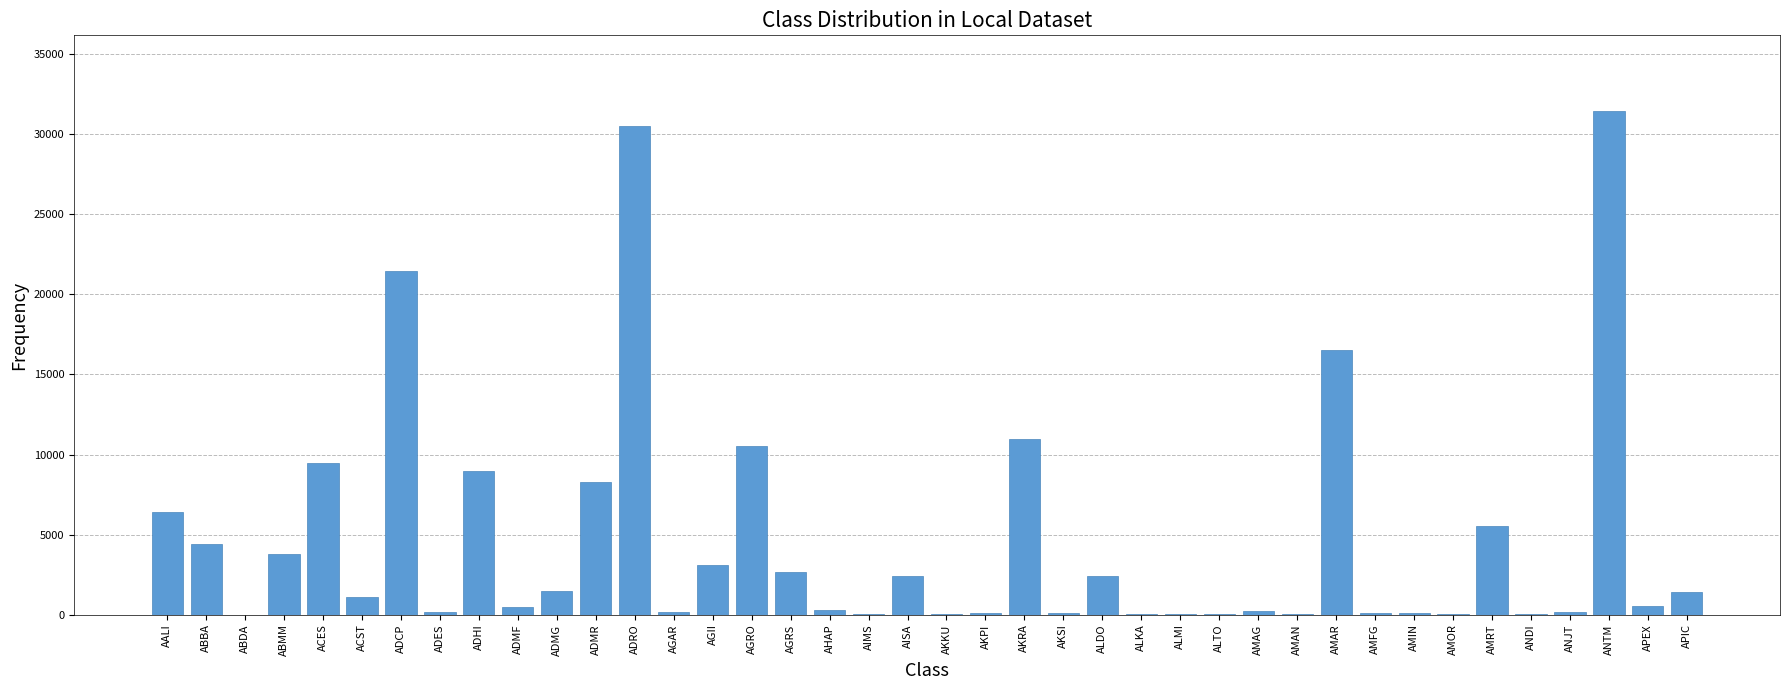

Which has a higher value, AMAR or AIMS?

AMAR